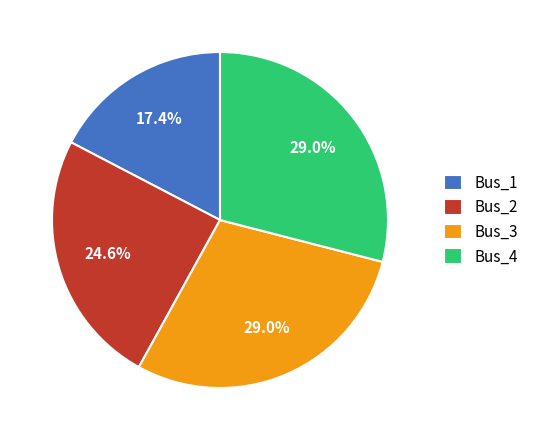

To the nearest percent, what is the average slice percentage?

25%